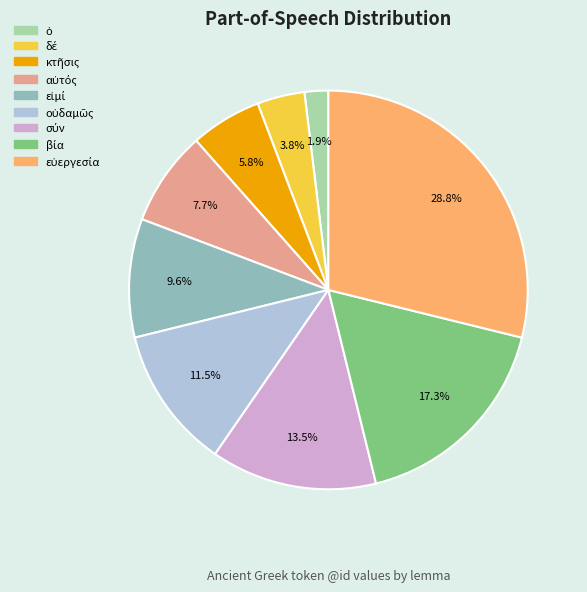

Is there a majority slice in this chart?

No